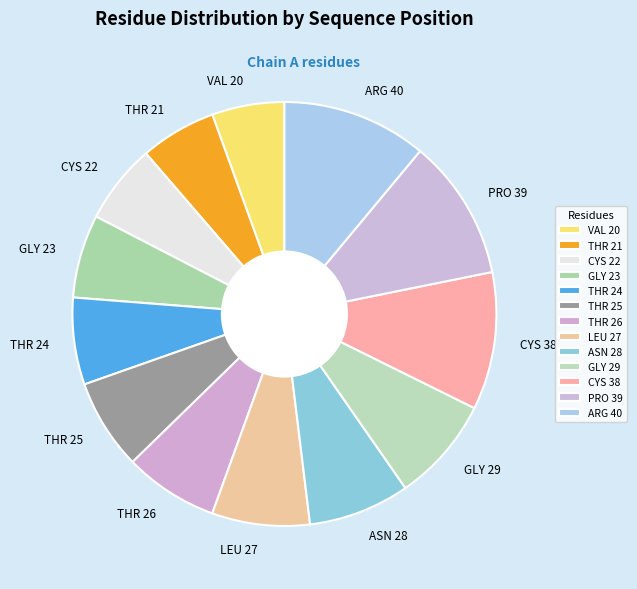

True or false: GLY 29 accounts for 23% of the total.

False